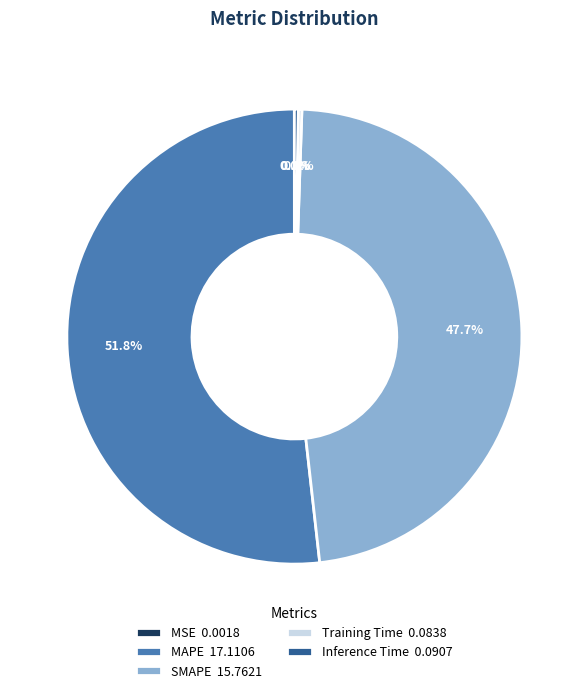

Is there any slice that represents more than half of the pie?

Yes